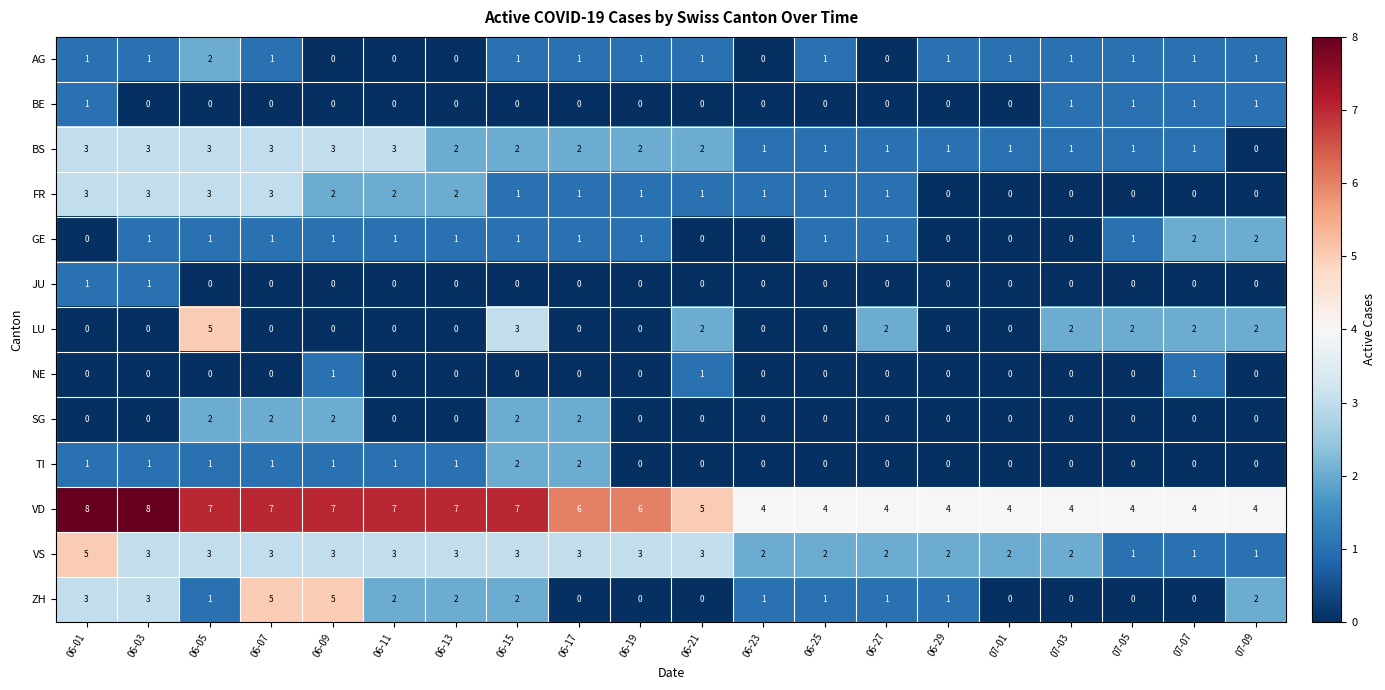

Between 06-07 and 06-11, which series saw the biggest shift?

ZH